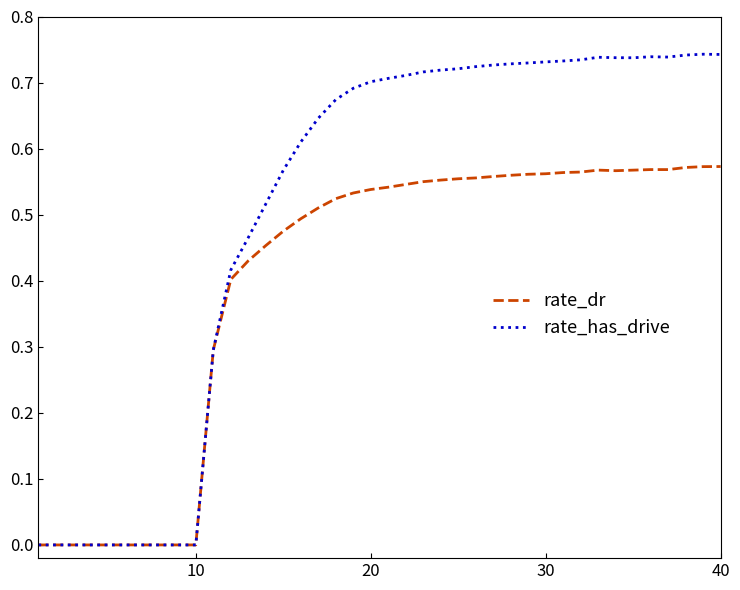

What are all the series names shown in the legend?

rate_dr, rate_has_drive